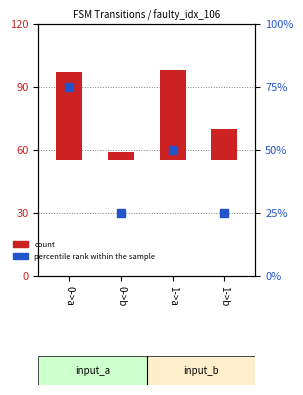

Which series contains the highest Y value?

percentile rank within the sample